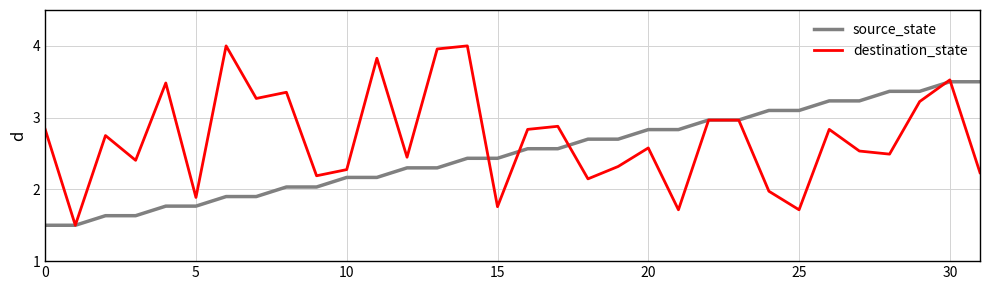

Count the number of categories in the chart.

32